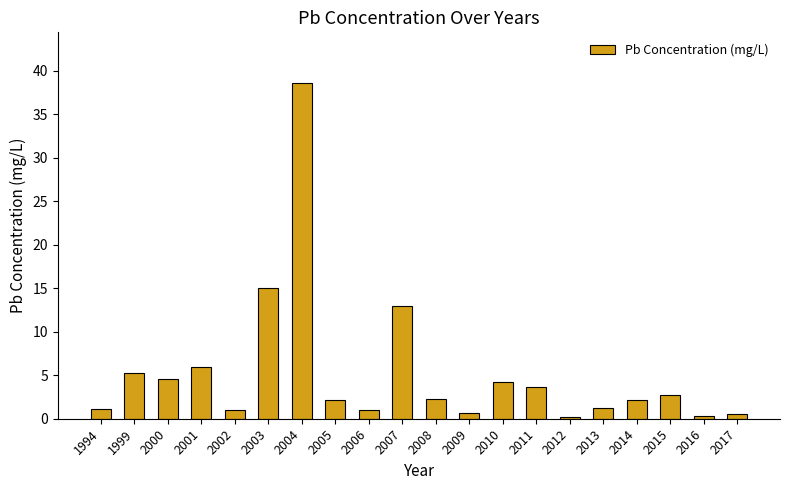

What is the approximate value at 2011?

3.7